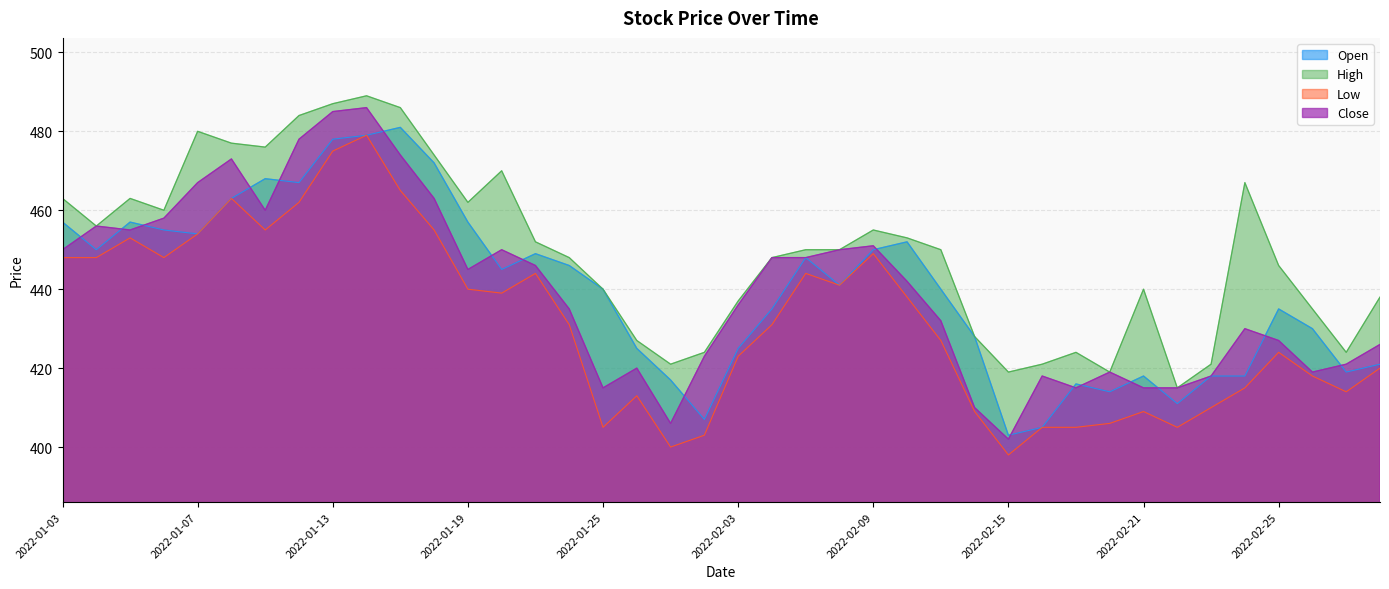

Reading left to right, extract all data points from this chart.

Open: 457	450	457	455	454	463	468	467	478	479	481	472	457	445	449	446	440	425	417	407	425	435	448	441	450	452	440	428	403	405	416	414	418	411	418	418	435	430	419	421
High: 463	456	463	460	480	477	476	484	487	489	486	474	462	470	452	448	440	427	421	424	437	448	450	450	455	453	450	428	419	421	424	419	440	415	421	467	446	435	424	438
Low: 448	448	453	448	454	463	455	462	475	479	465	455	440	439	444	431	405	413	400	403	423	431	444	441	449	438	427	409	398	405	405	406	409	405	410	415	424	418	414	420
Close: 450	456	455	458	467	473	460	478	485	486	474	463	445	450	446	435	415	420	406	423	436	448	448	450	451	442	432	410	402	418	415	419	415	415	418	430	427	419	421	426